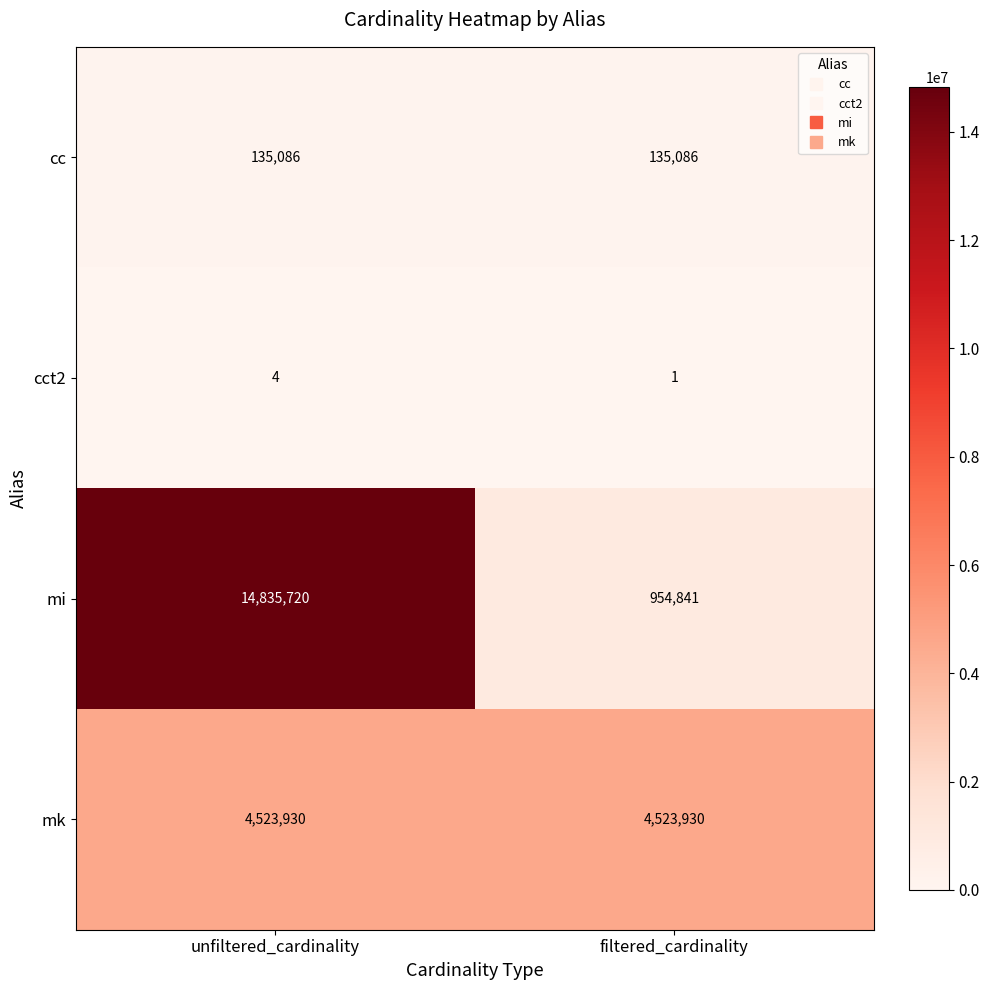

Reading left to right, what are all the values shown in this chart?

cc: 135086	135086
cct2: 4	1
mi: 14835720	954841
mk: 4523930	4523930